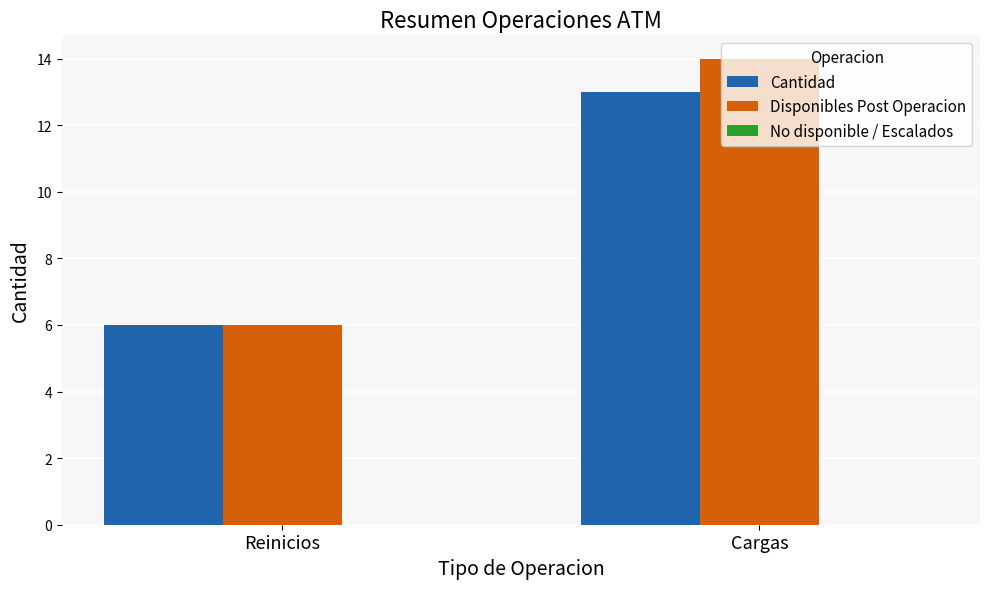

Which series changed the most between Reinicios and Cargas?

Disponibles Post Operacion